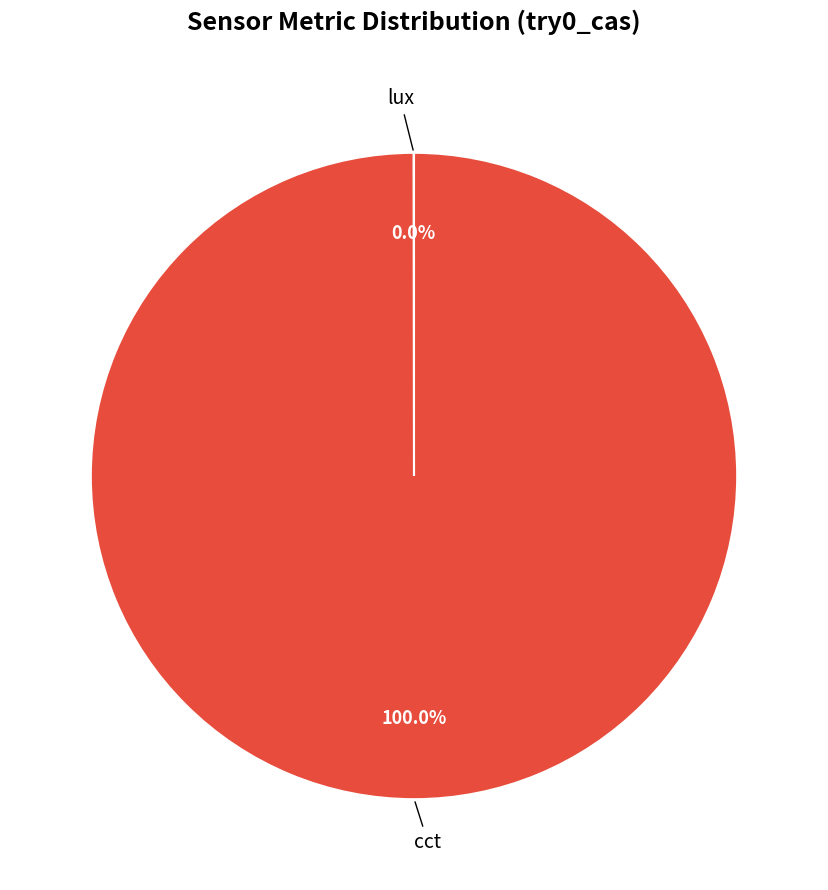

Does any single category account for the majority?

Yes